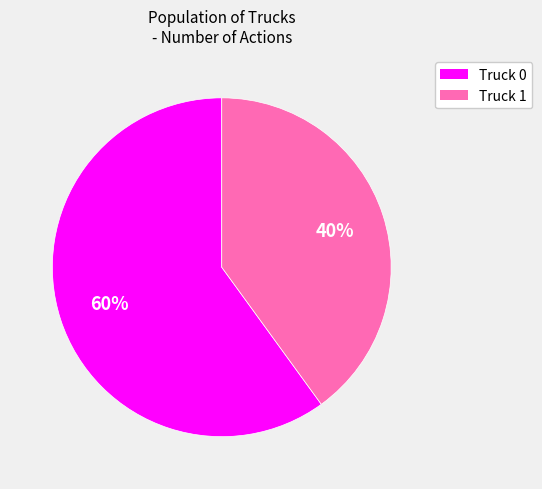

Rank the categories by value from lowest to highest.

Truck 1, Truck 0